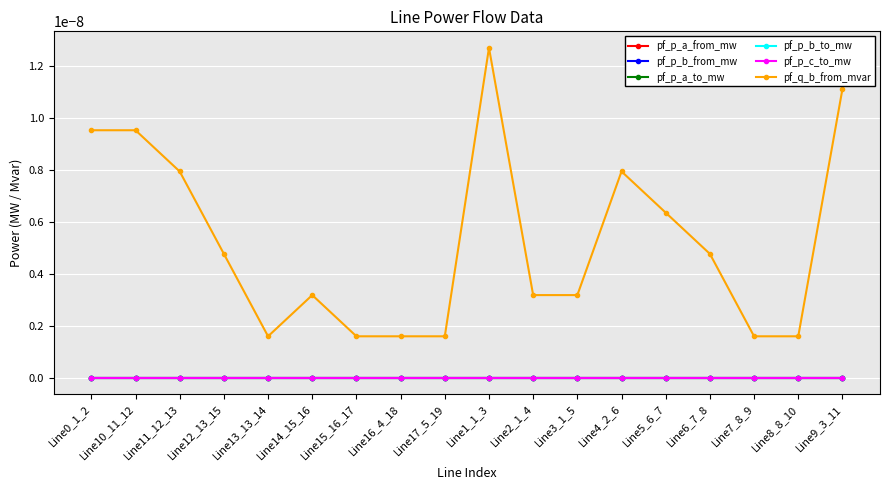

True or false: pf_p_a_from_mw has more than 2 points higher than both neighbors.

True